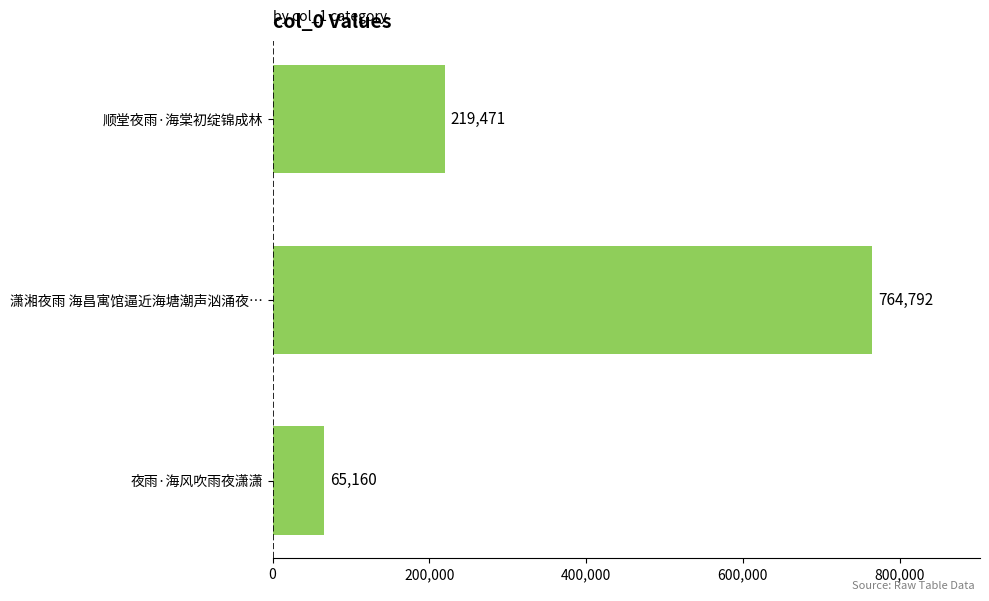

The chart shows a value of 1080462 at 潇湘夜雨 海昌寓馆逼近海塘潮声汹涌夜…. True or false?

False